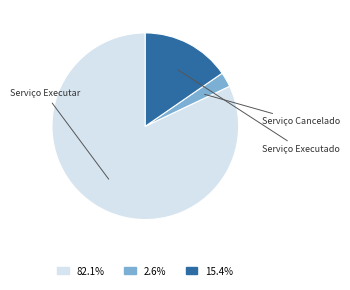

Between Serviço Cancelado and Serviço Executado, which is larger?

Serviço Executado